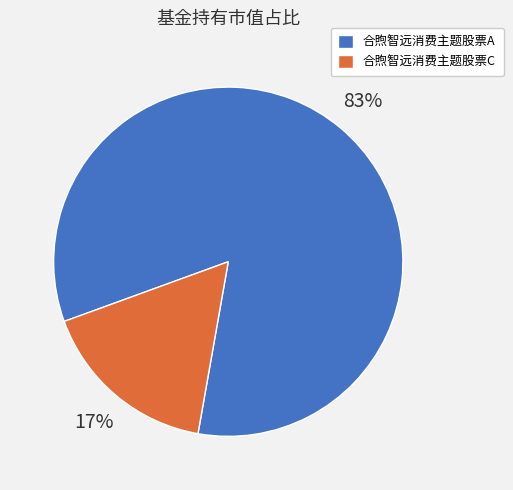

Is it true that 合煦智远消费主题股票A is 78% of the pie?

False